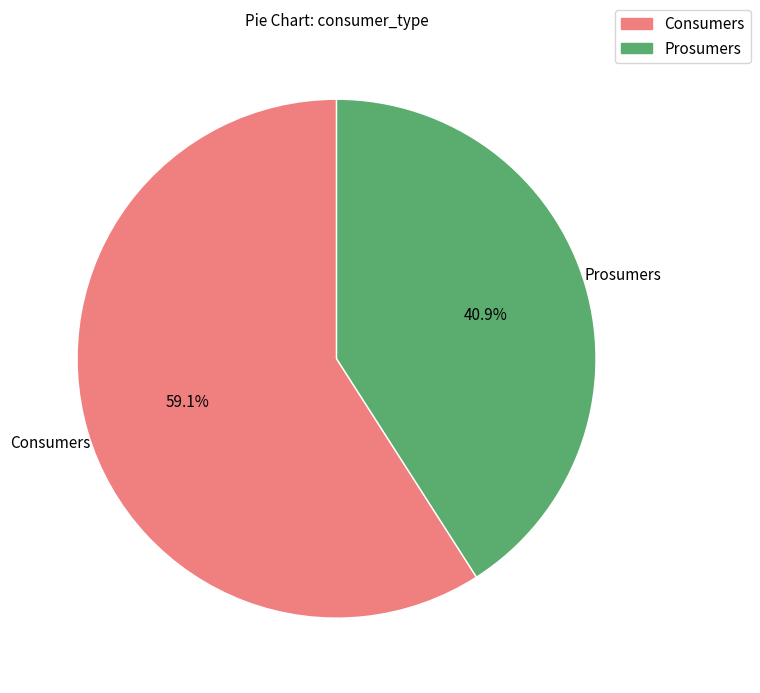

Rank the categories by value from highest to lowest.

Consumers, Prosumers